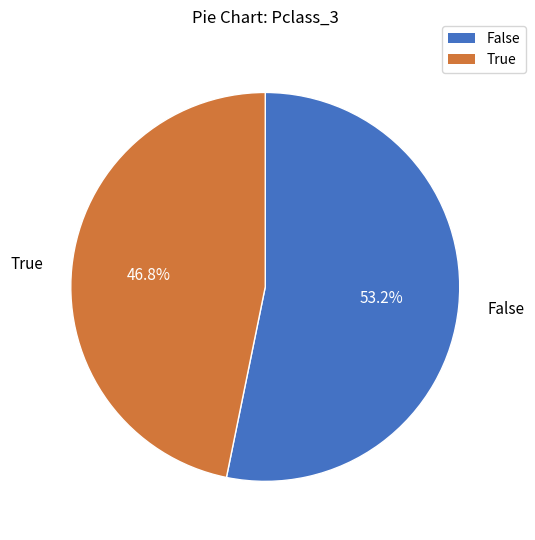

Is there any slice that represents more than half of the pie?

Yes